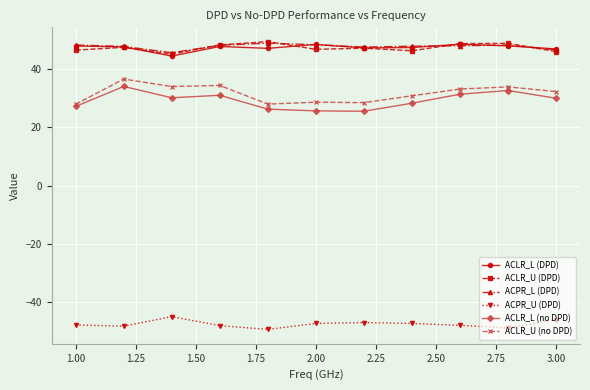

What is the value of the ACPR_L (DPD) point at the 11th from the left?

46.5